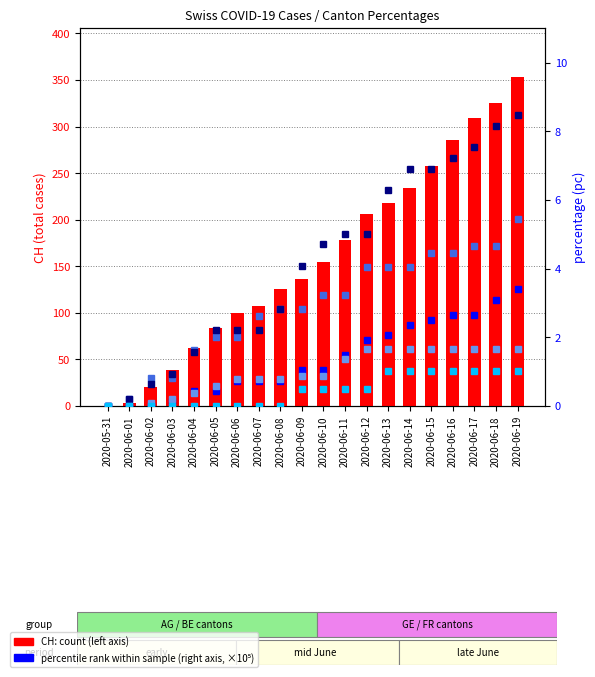

What value does the FR_pc series have at 2020-06-15?

6.9